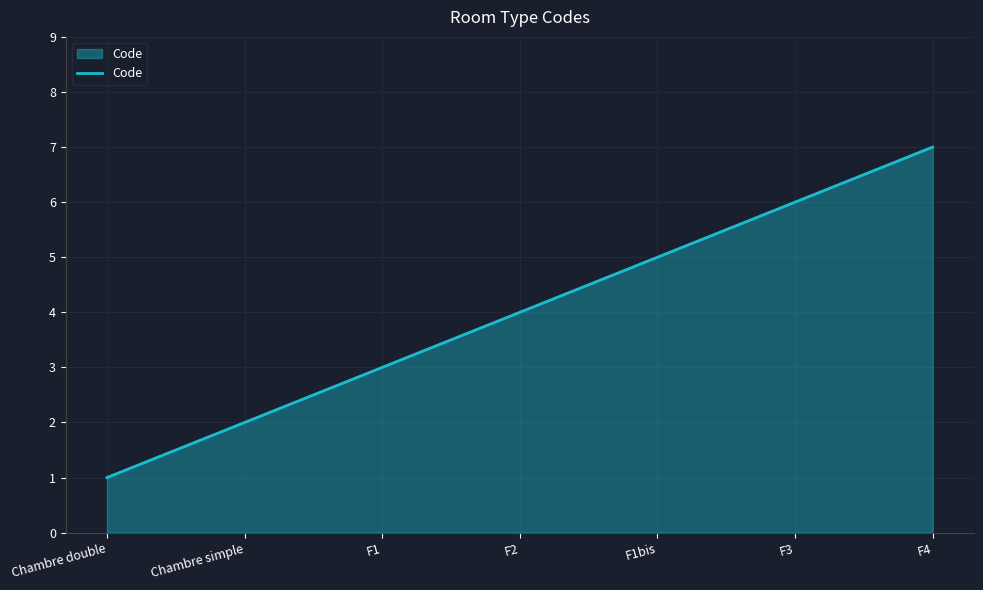

The value at F2 is 1. True or false?

False